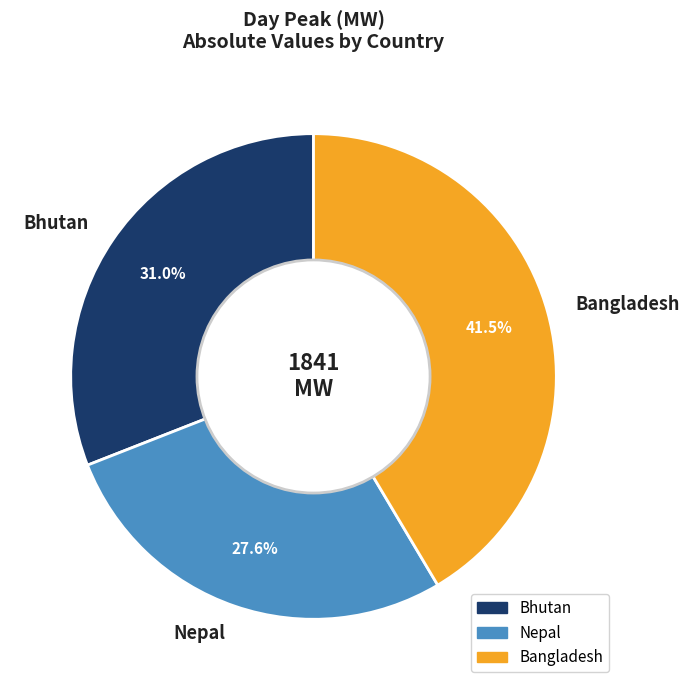

Between Bangladesh and Nepal, which is larger?

Bangladesh